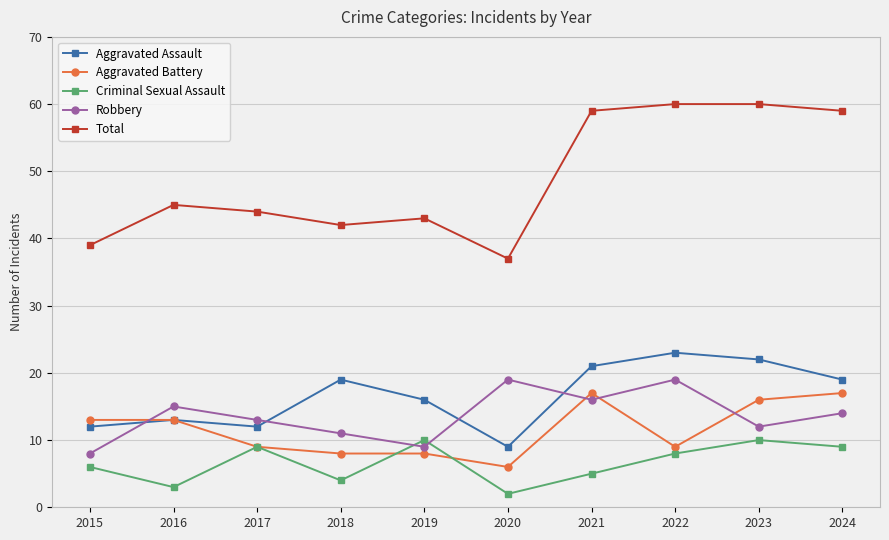

What is the highest value of the Aggravated Battery series?

17